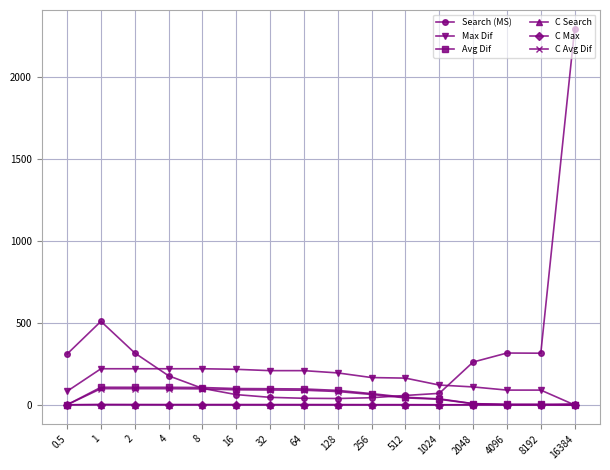

What is the value of the Avg Dif point at the 14th from the left?

3.1